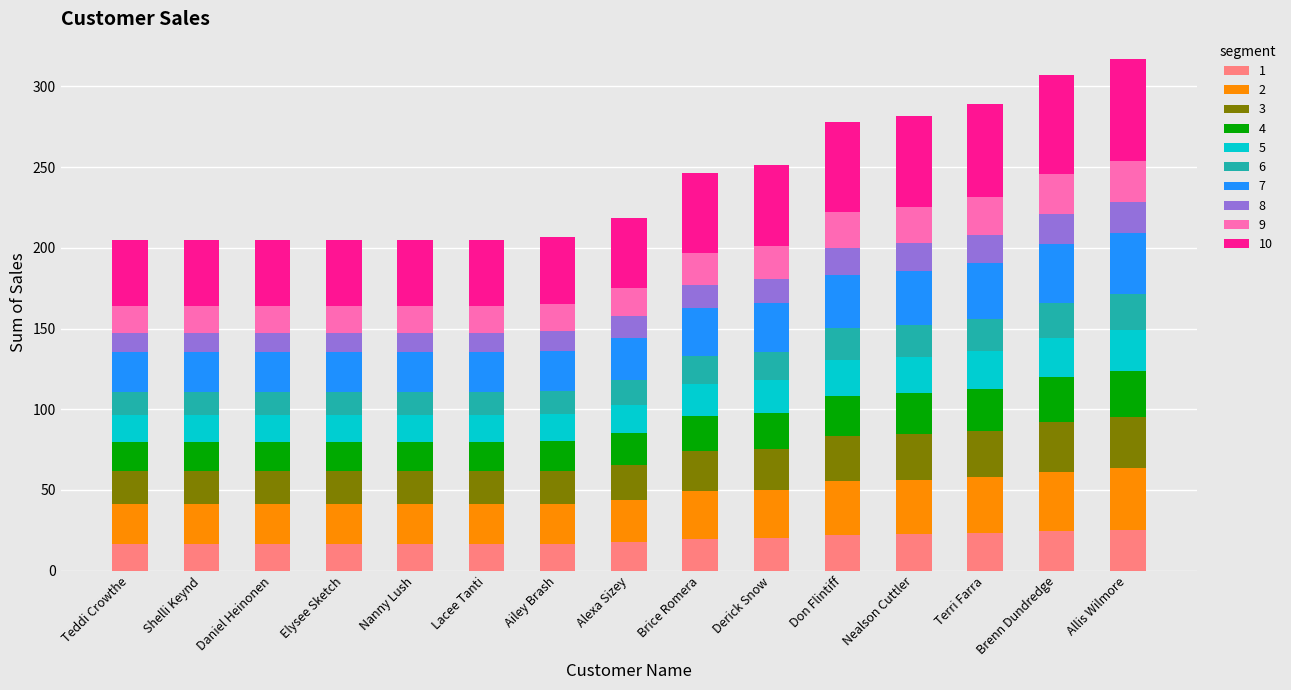

What is the sum of all 1 values?

290.0